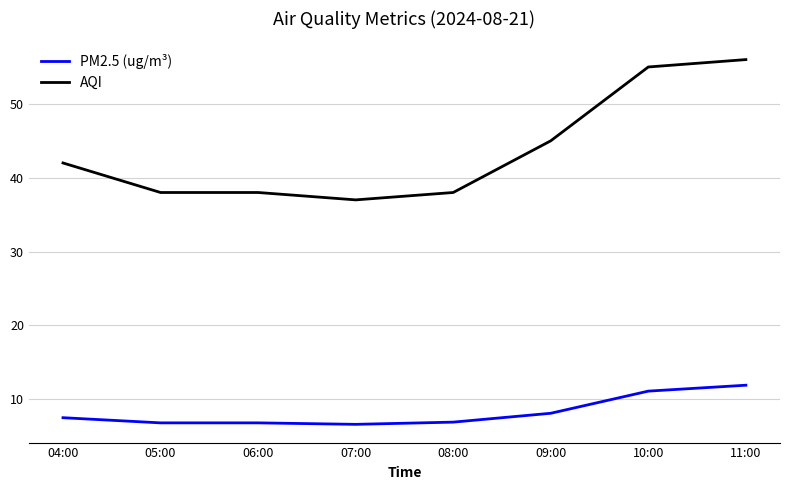

The PM2.5 (ug/m³) series shows 7.5 at 04:00. True or false?

True